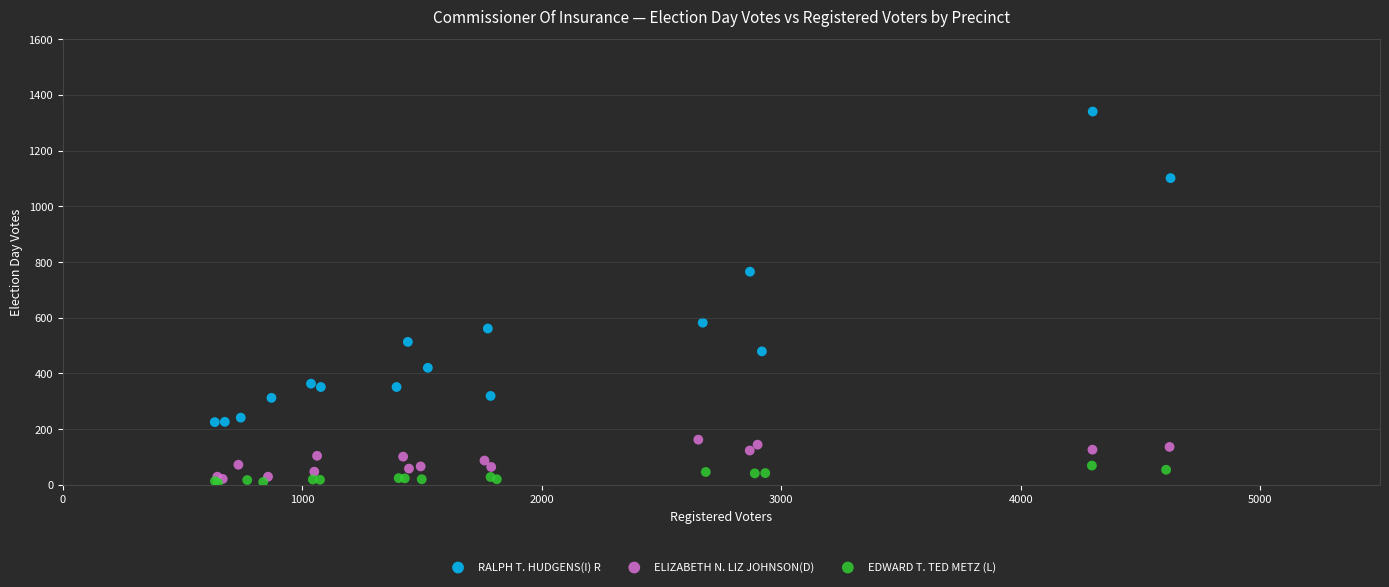

Which series reaches the maximum Y coordinate?

RALPH T. HUDGENS(I) R